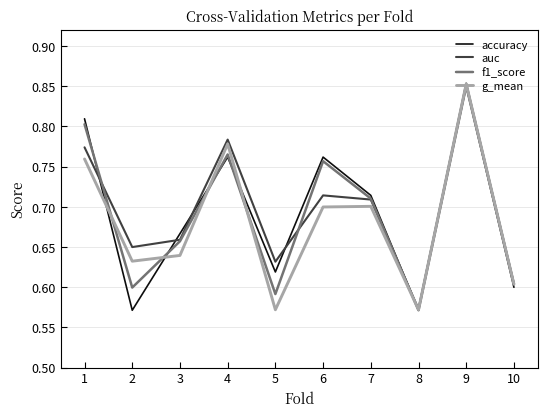

What are all the series names shown in the legend?

accuracy, auc, f1_score, g_mean